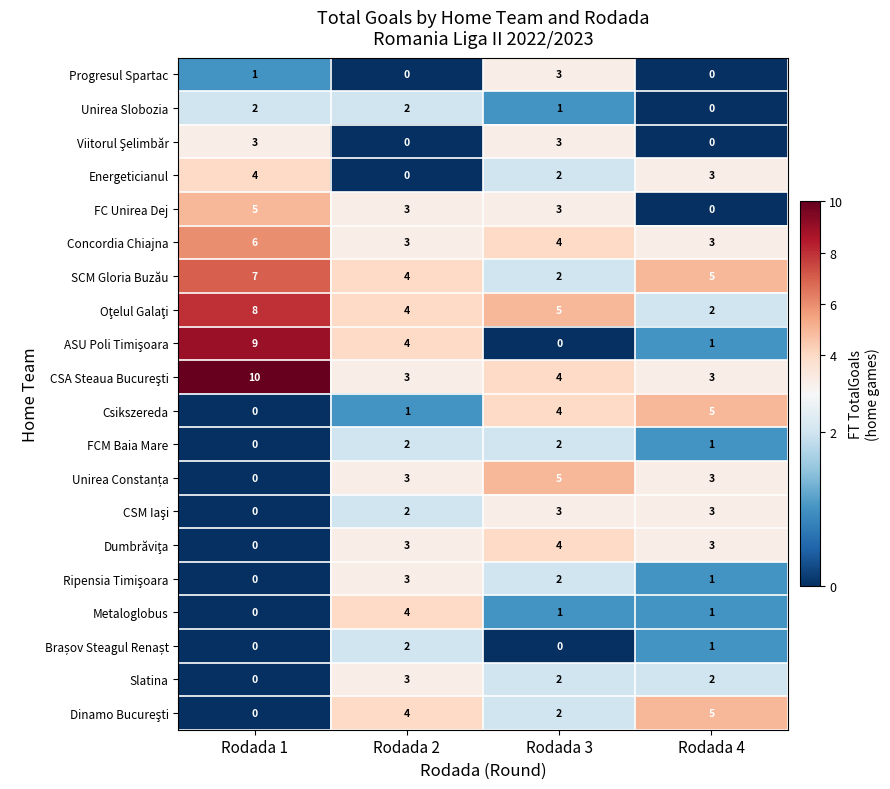

True or false: Csikszereda has a value of 1 at Rodada 2.

True